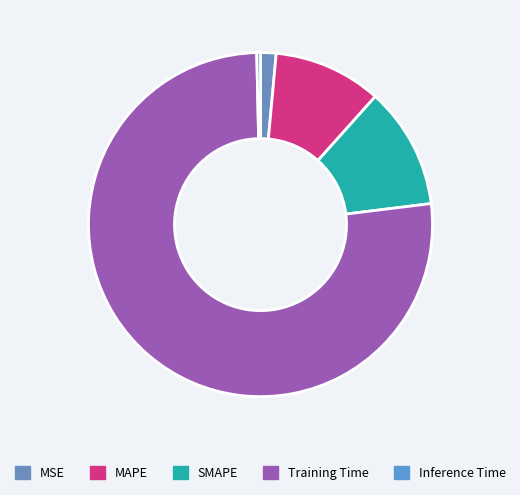

Which slice is the smallest?

Inference Time